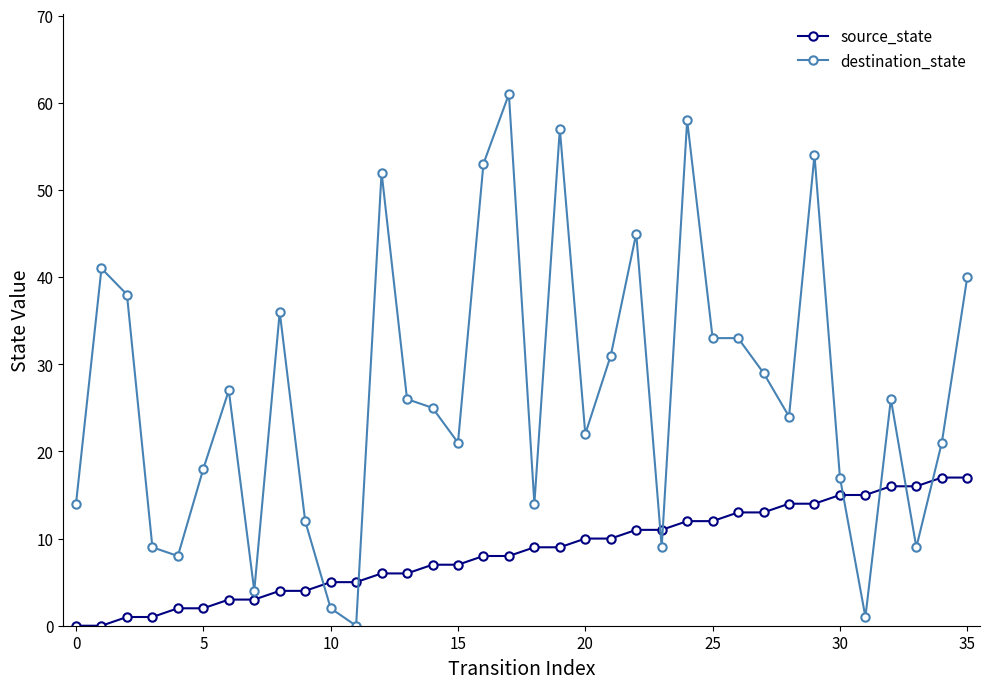

How many values in the destination_state series are below 26?

18